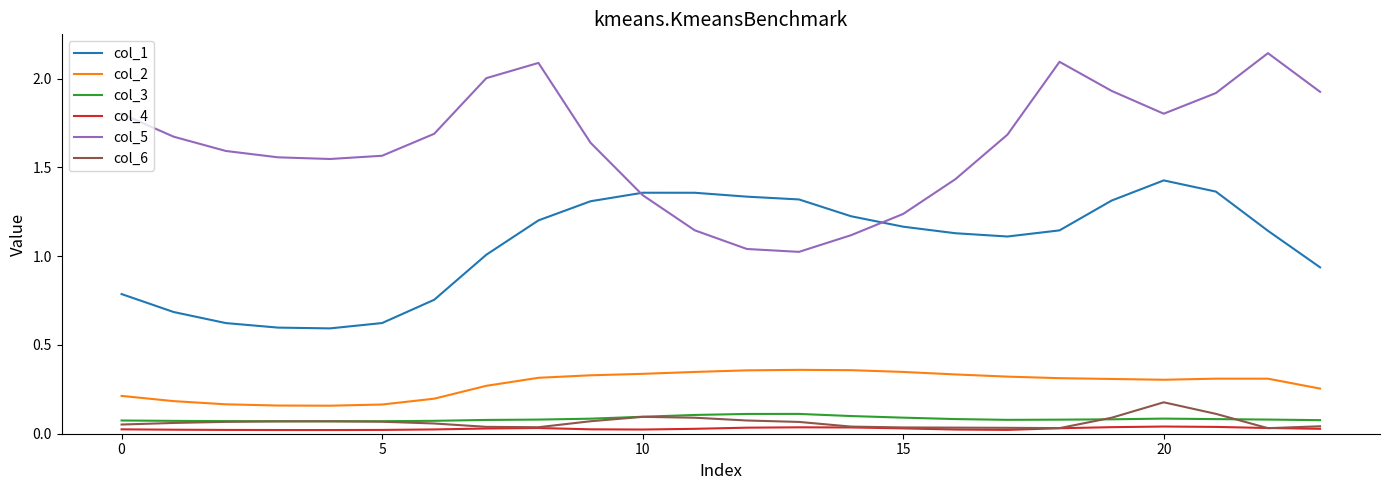

Which series has the largest total across all categories?

col_5